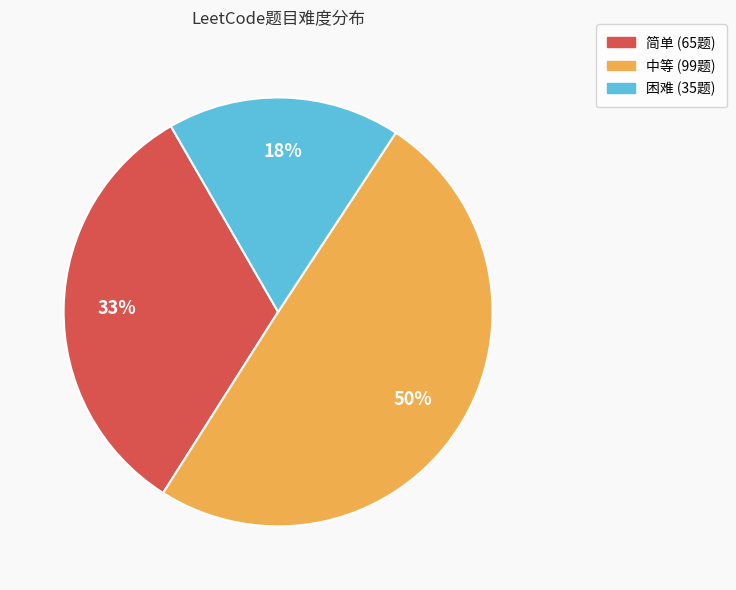

Rank the categories by value from highest to lowest.

中等, 简单, 困难